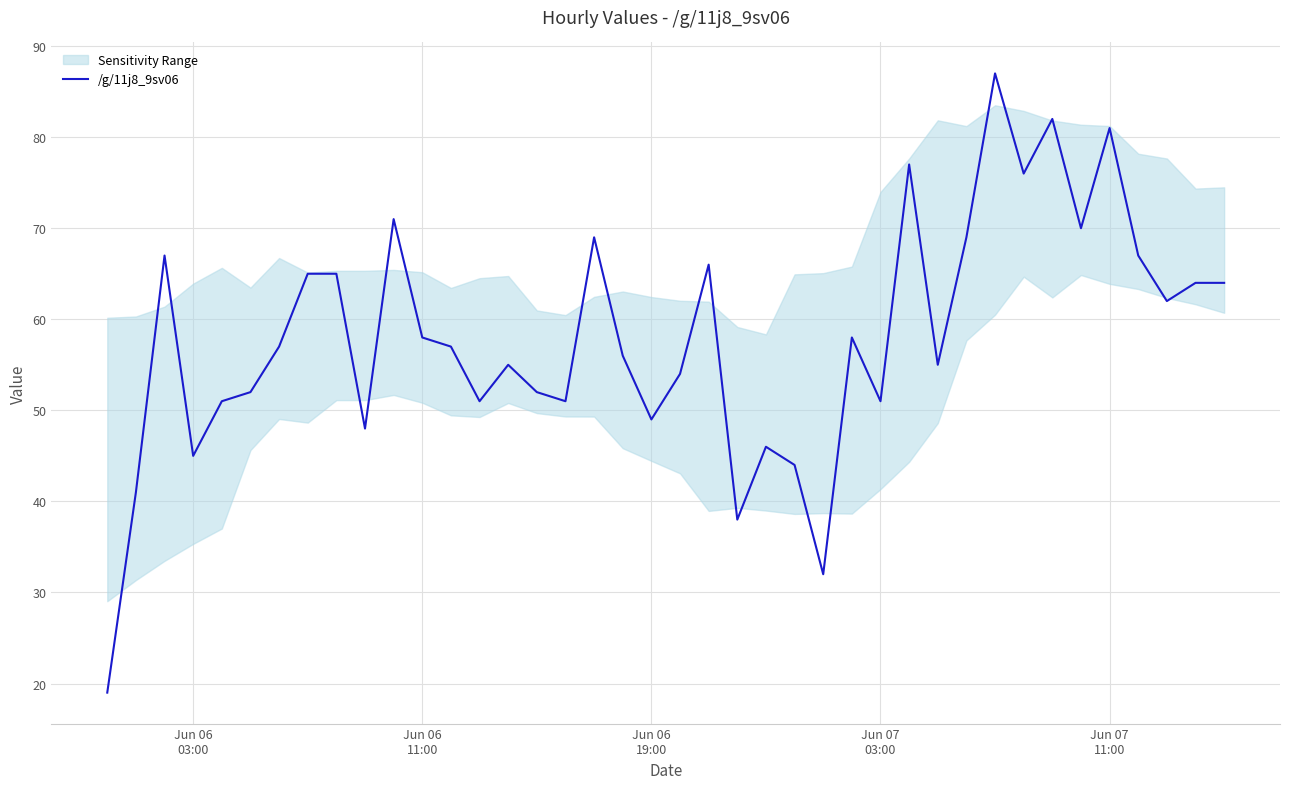

Count the number of categories in the chart.

40